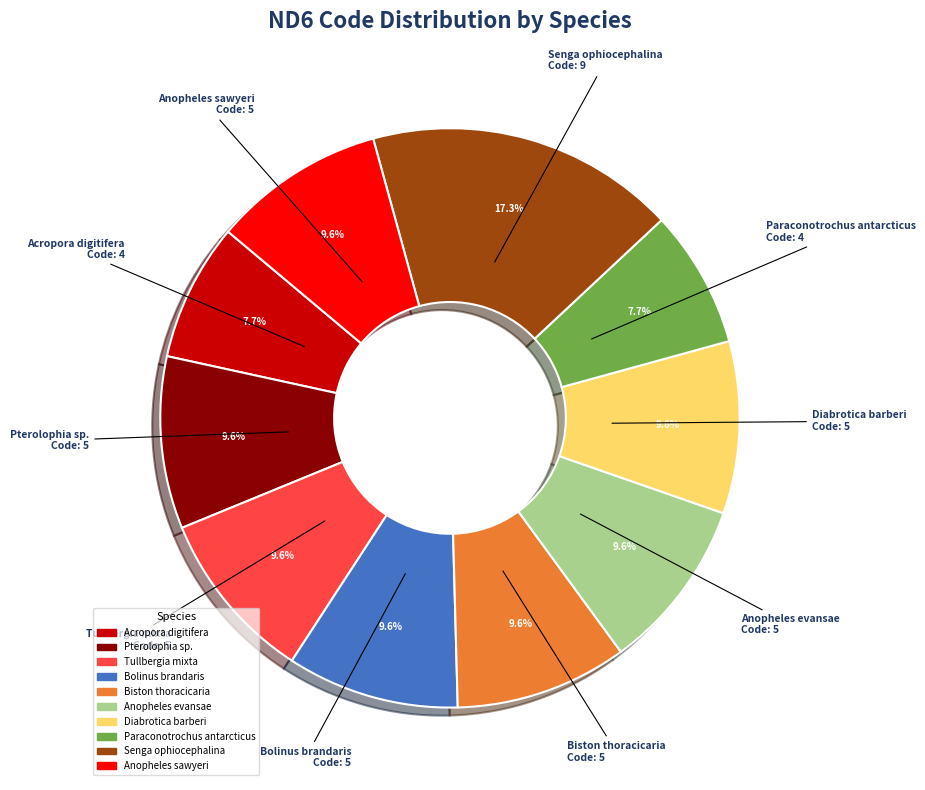

Does any single category account for the majority?

No